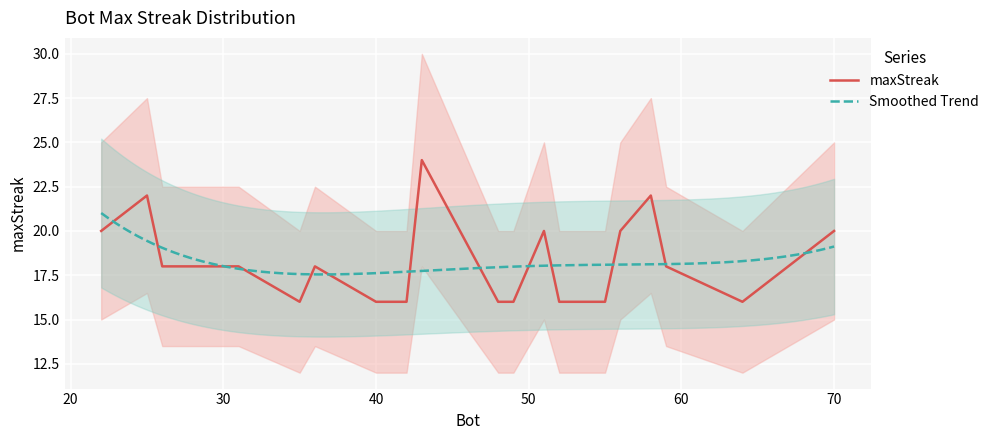

Rank the categories by value from highest to lowest.

43, 58, 25, 70, 56, 51, 22, 67, 59, 36, 31, 26, 64, 55, 52, 49, 48, 42, 40, 35